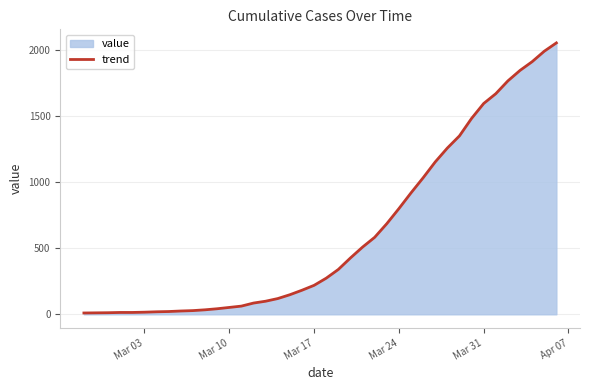

What is the minimum value shown in the chart?

10